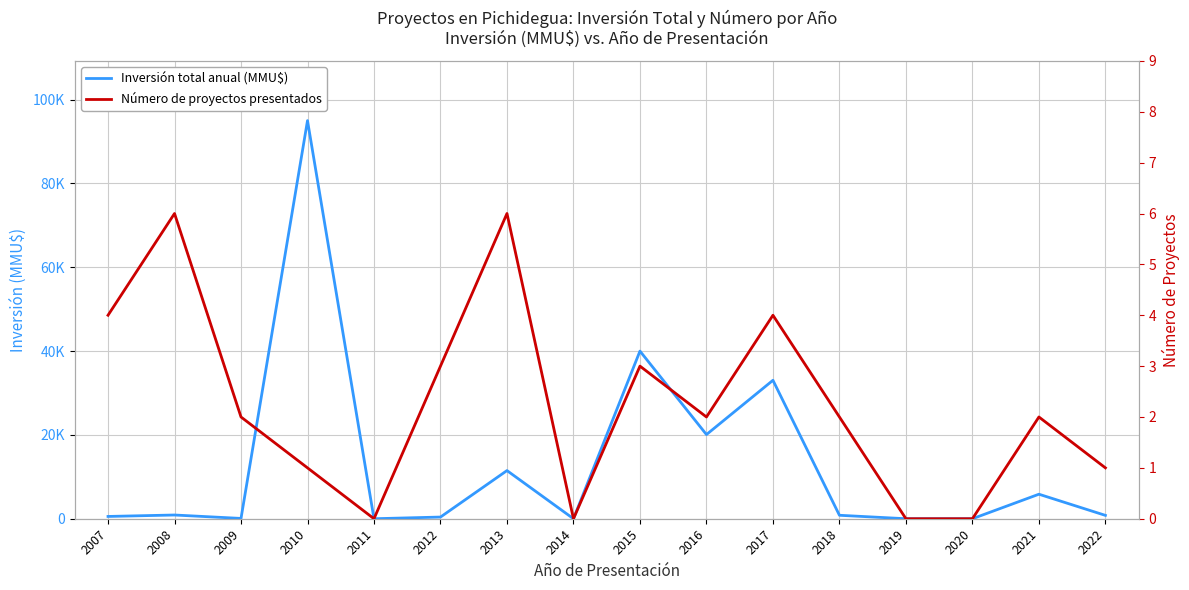

Which category has the lowest value in the Número de proyectos presentados series?

2011